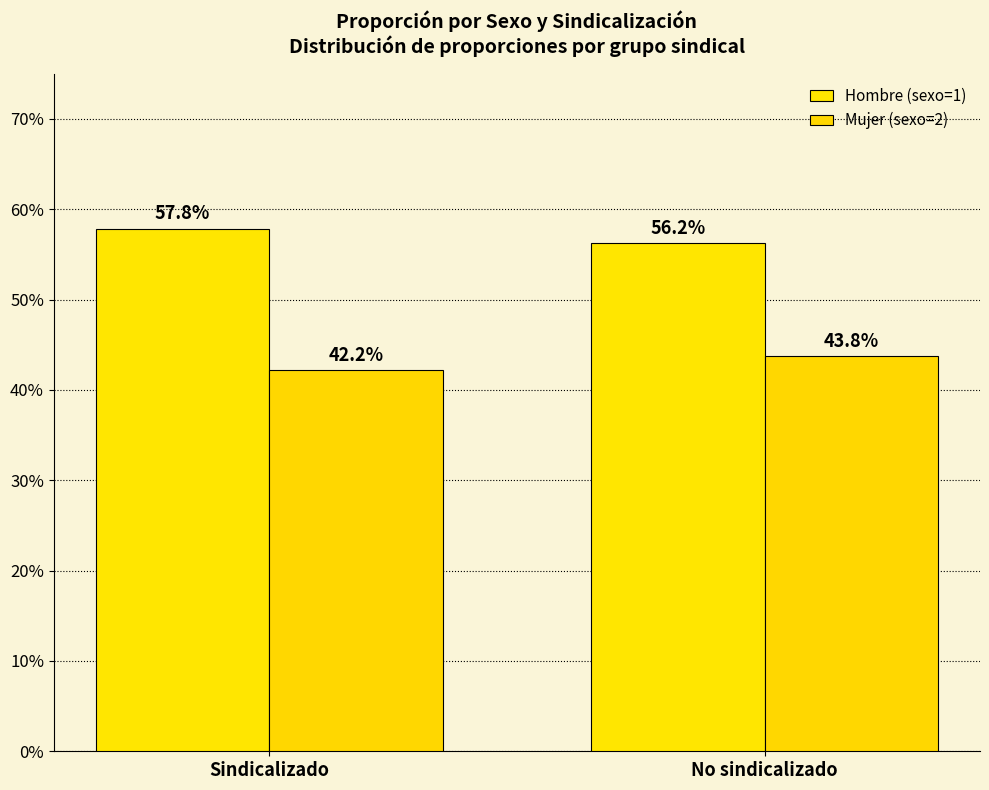

Are the bars grouped side by side (vs. stacked)?

Yes